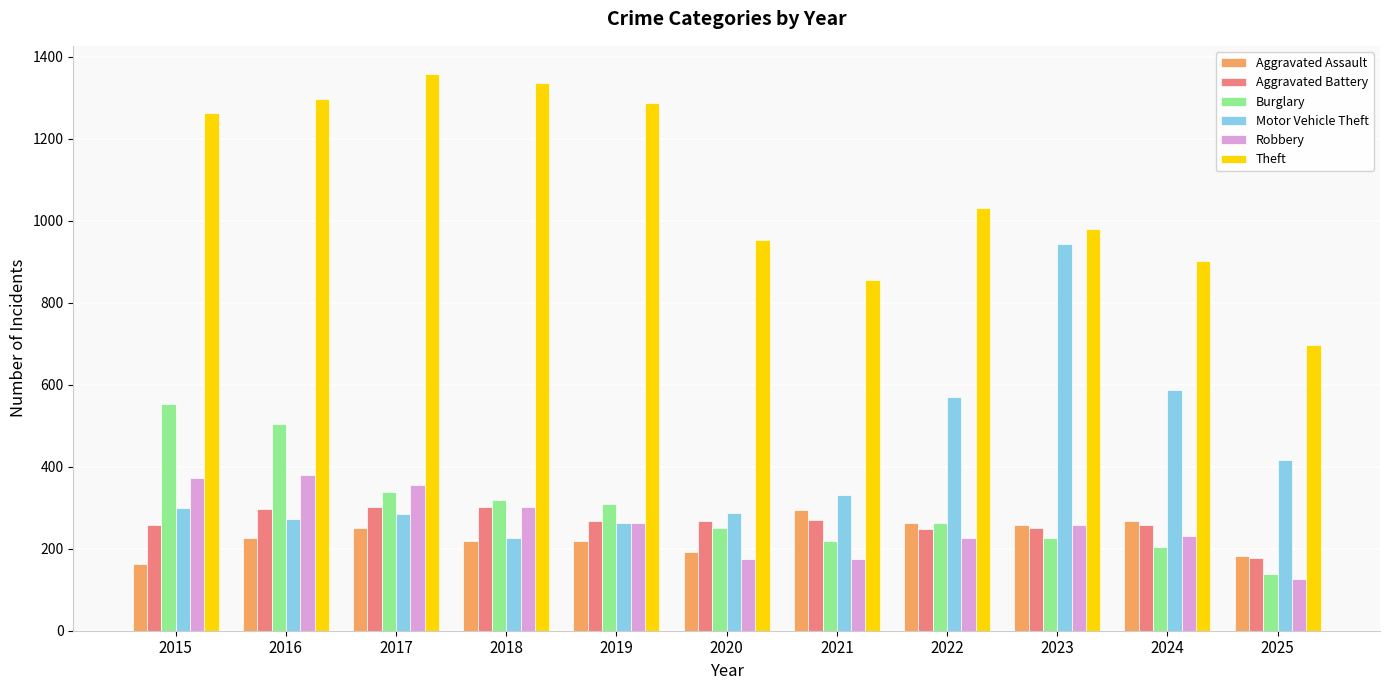

What is the average value of the Theft series?

1088